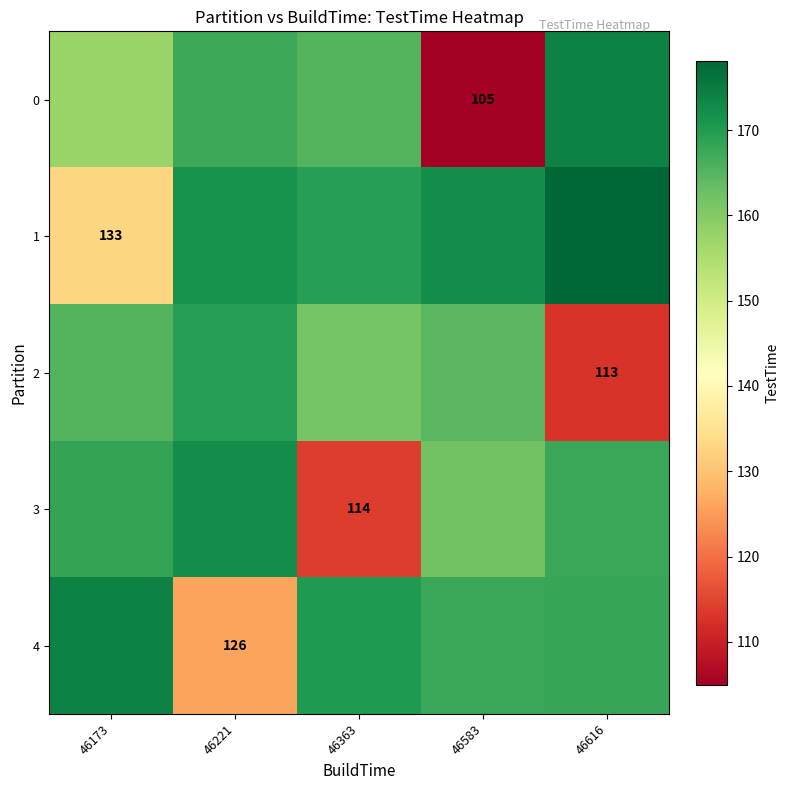

At which label does 2 first exceed 164?

46173